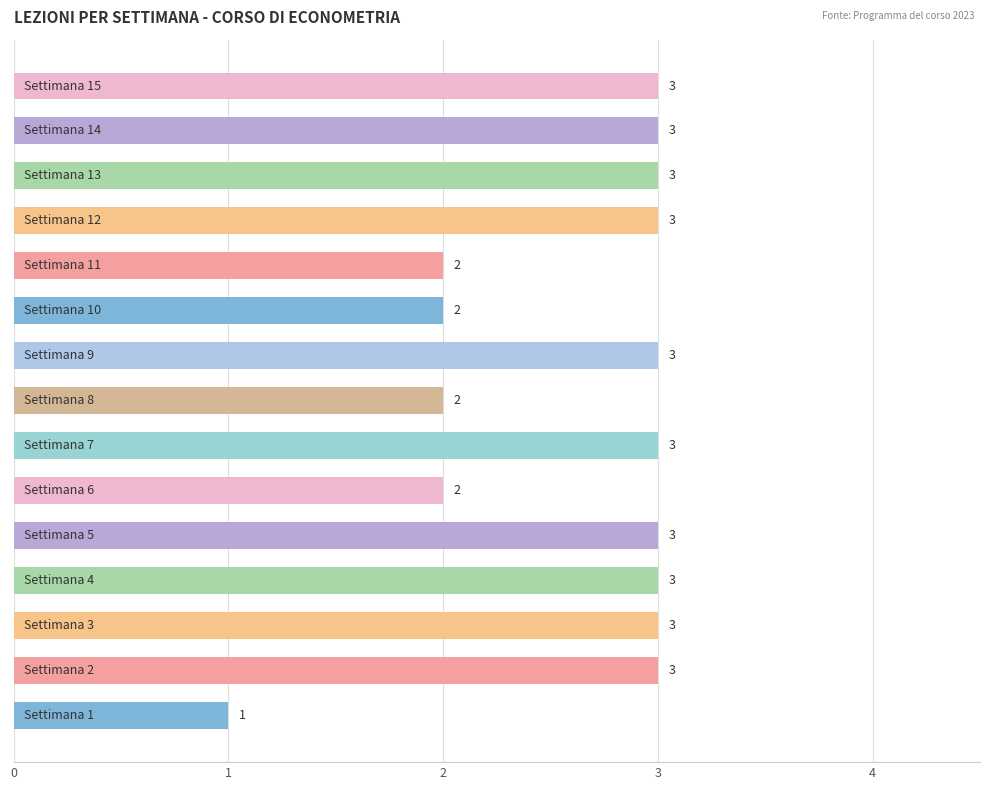

Reading top to bottom, list all the values displayed in this chart.

3	3	3	3	2	2	3	2	3	2	3	3	3	3	1